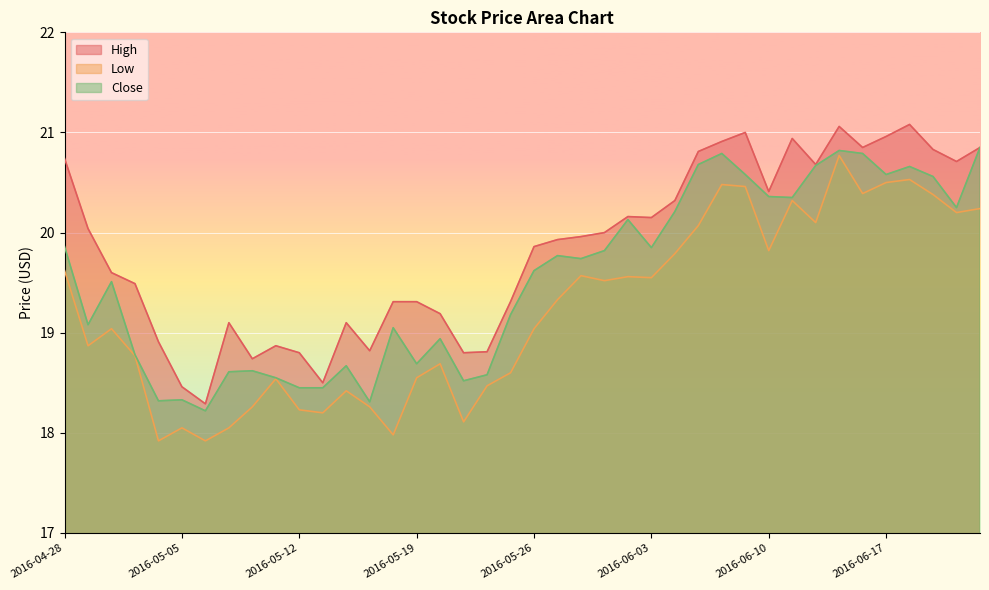

What is the maximum value shown in the chart?

21.1